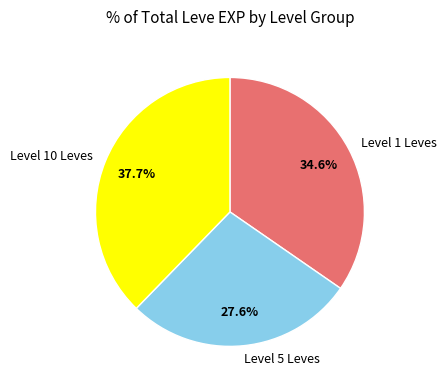

How many slices are in this pie chart?

3